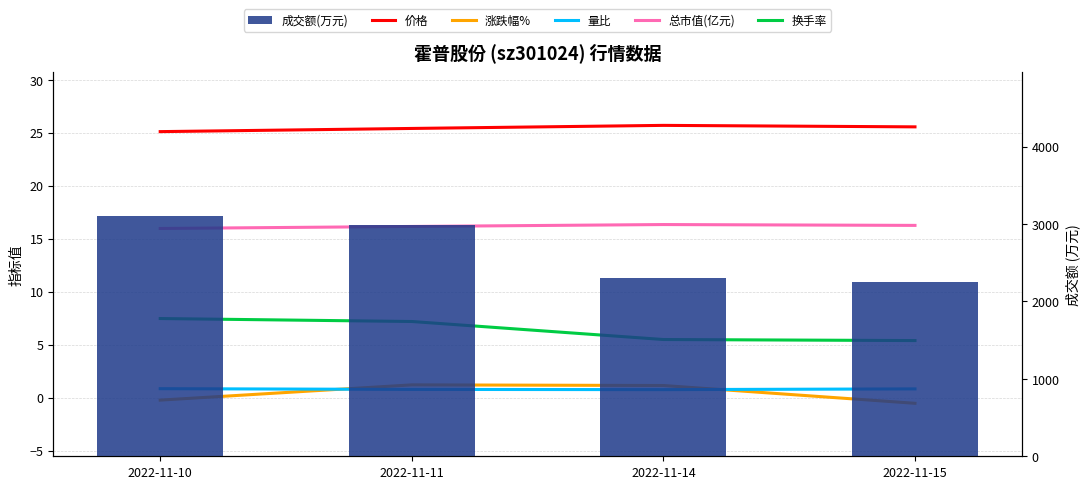

What is the difference between the highest and lowest values at 2022-11-11?

2992.2